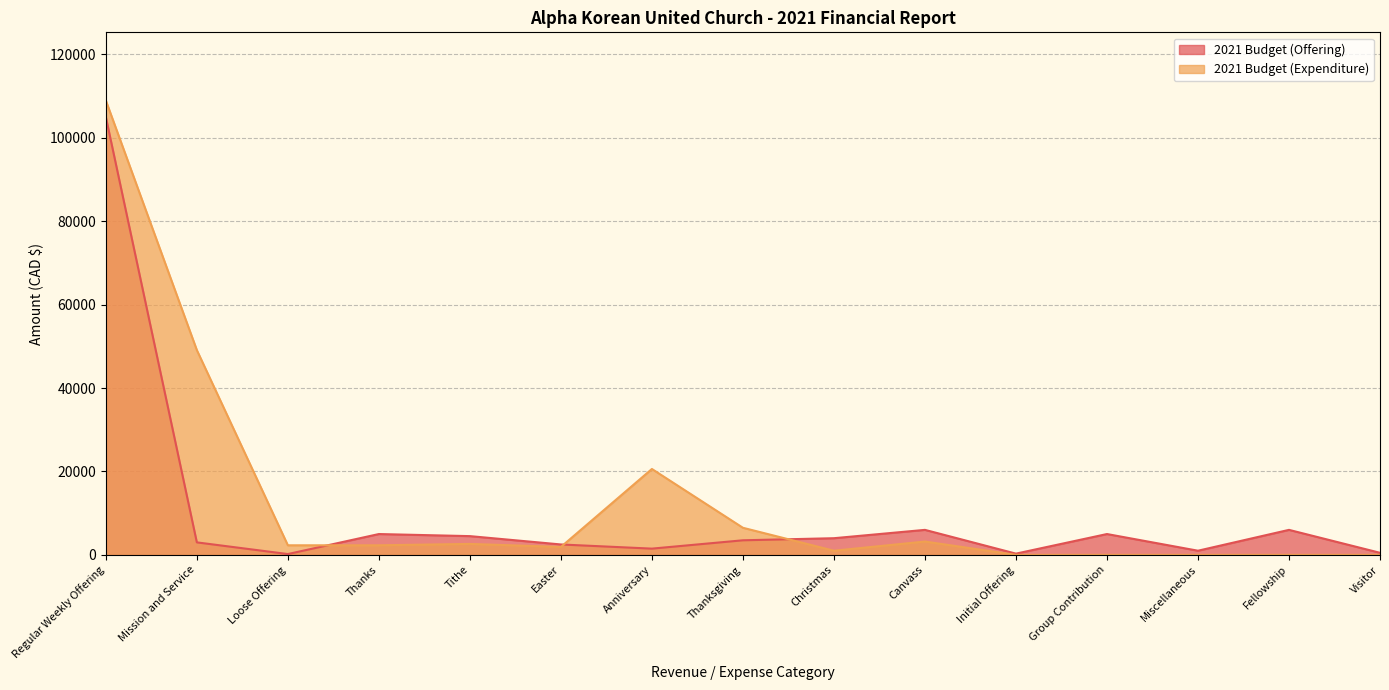

At Initial Offering, list the series in order from largest to smallest.

2021 Budget (Offering), 2021 Budget (Expenditure)